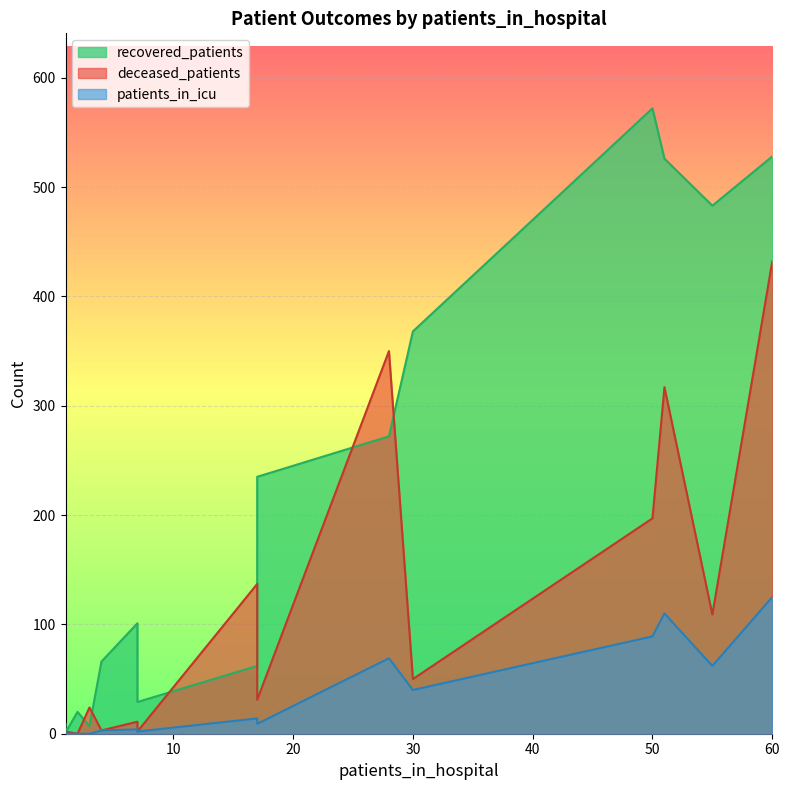

What is the difference between the second highest and second lowest values in the patients_in_icu series?

110